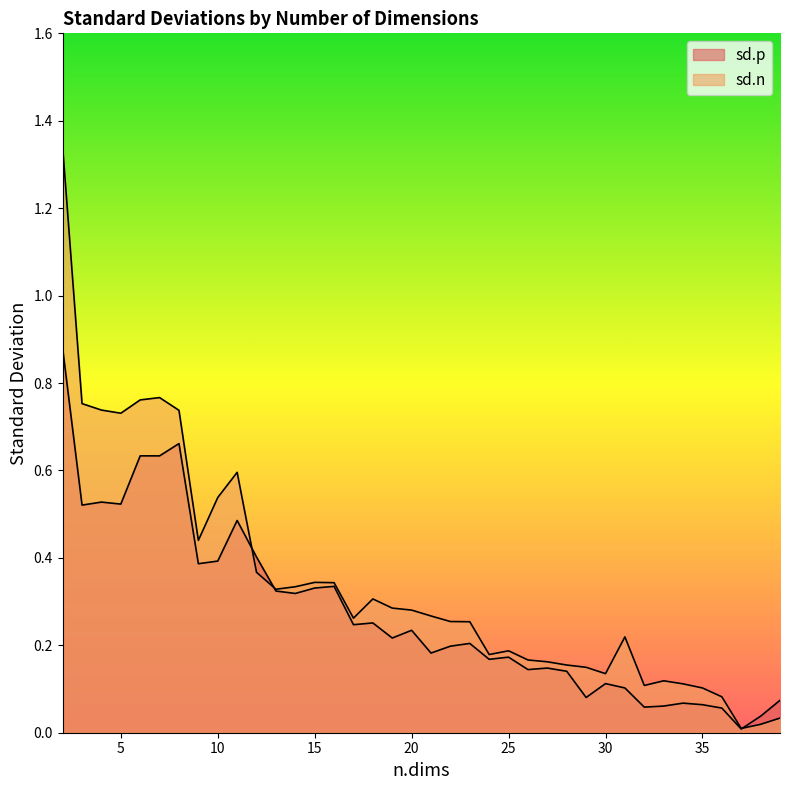

What is the total value across all series at 13?

0.7